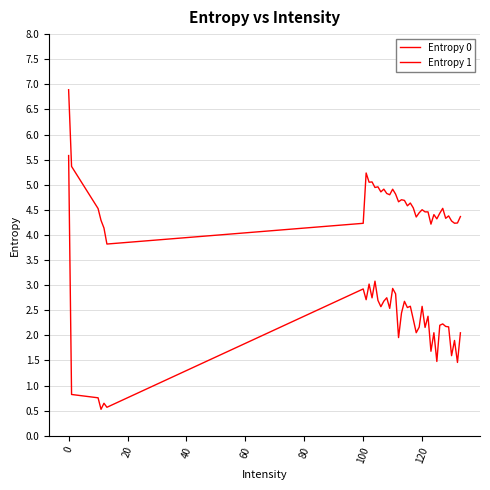

At how many categories does at least one series exceed 4?

39